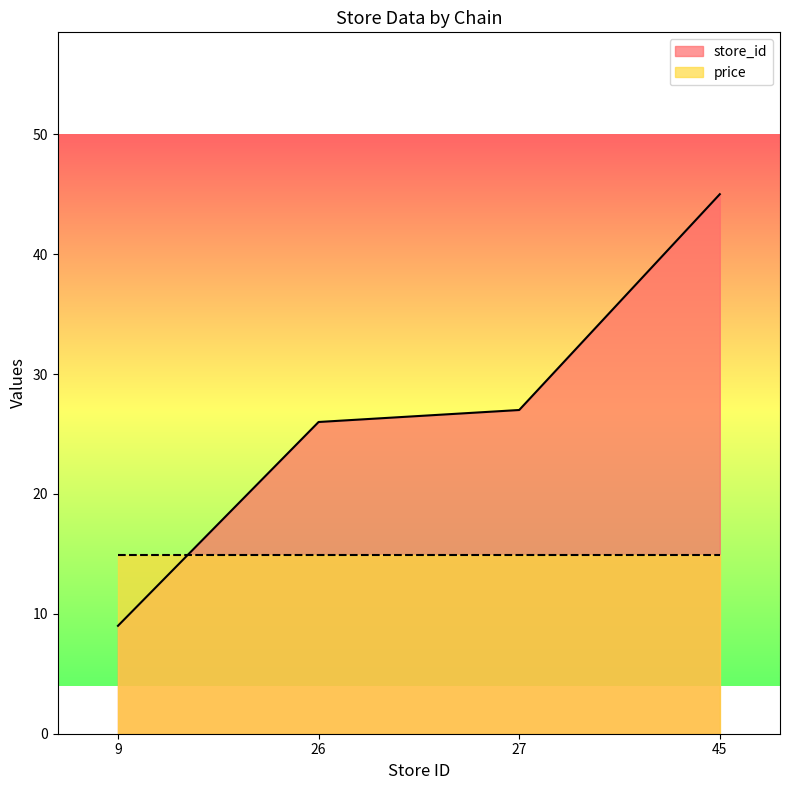

What is the value of the 4th point from the left?

45